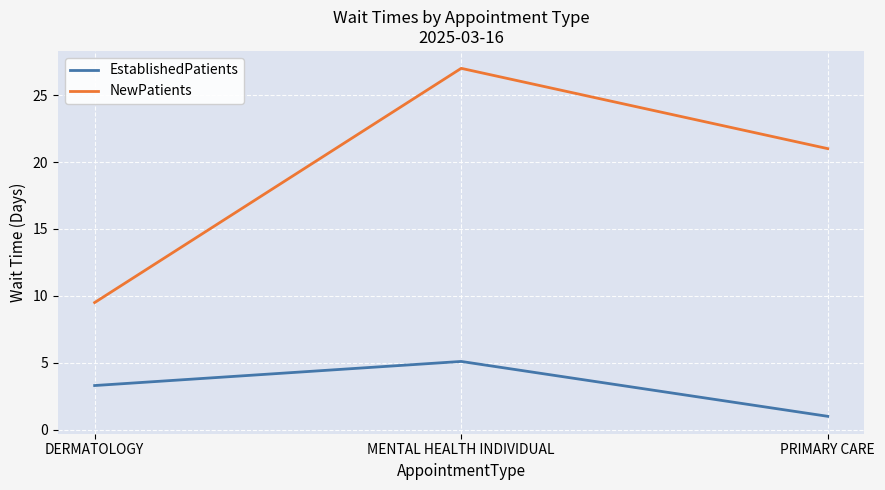

Is it true that NewPatients equals 27.0 at MENTAL HEALTH INDIVIDUAL?

True